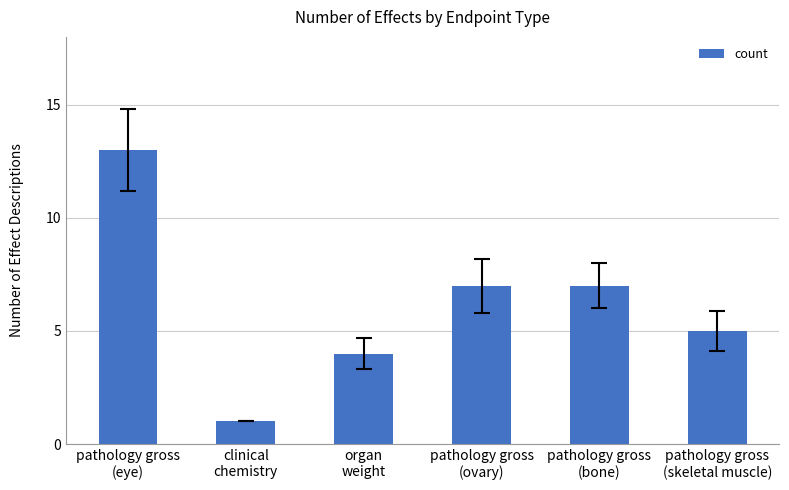

What is the greatest value displayed?

13